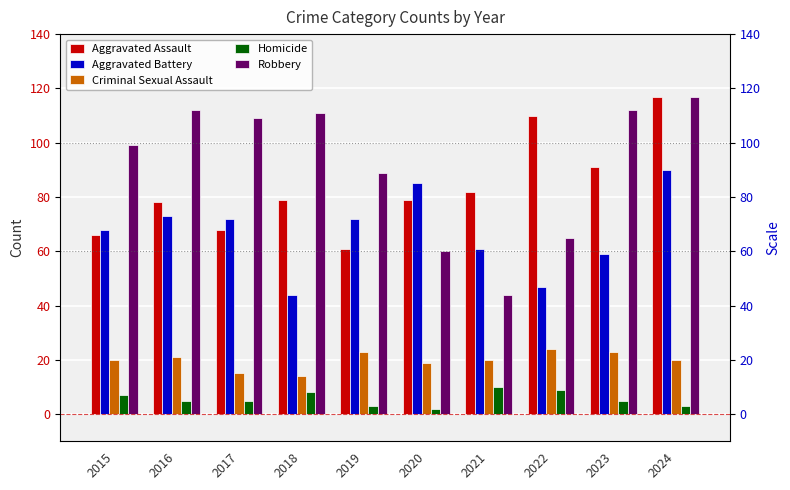

Between 2019 and 2015, which is larger?

2015